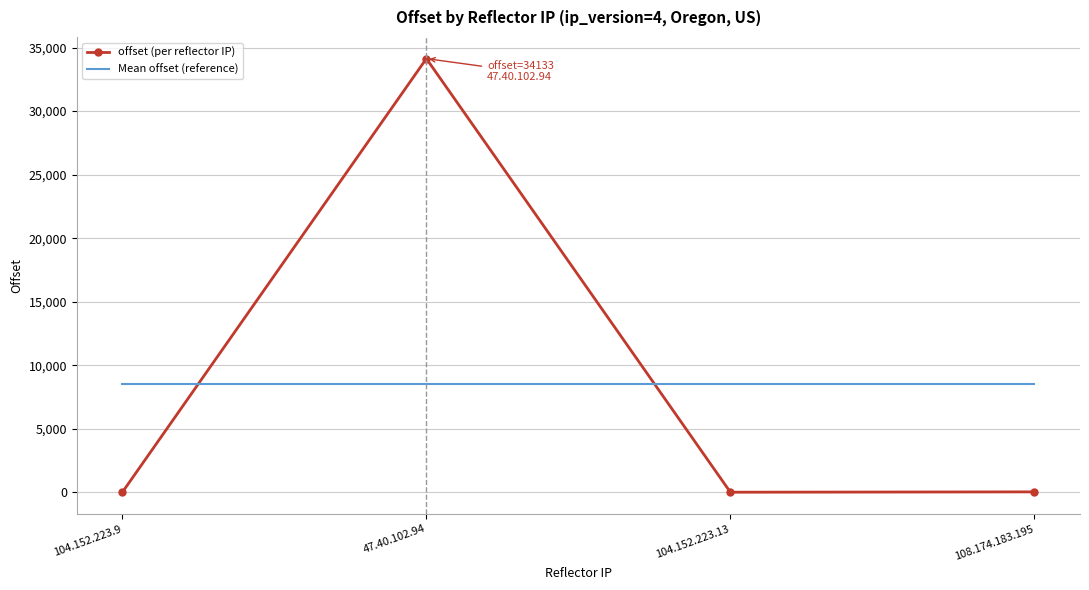

What is the smallest value displayed?

6.0